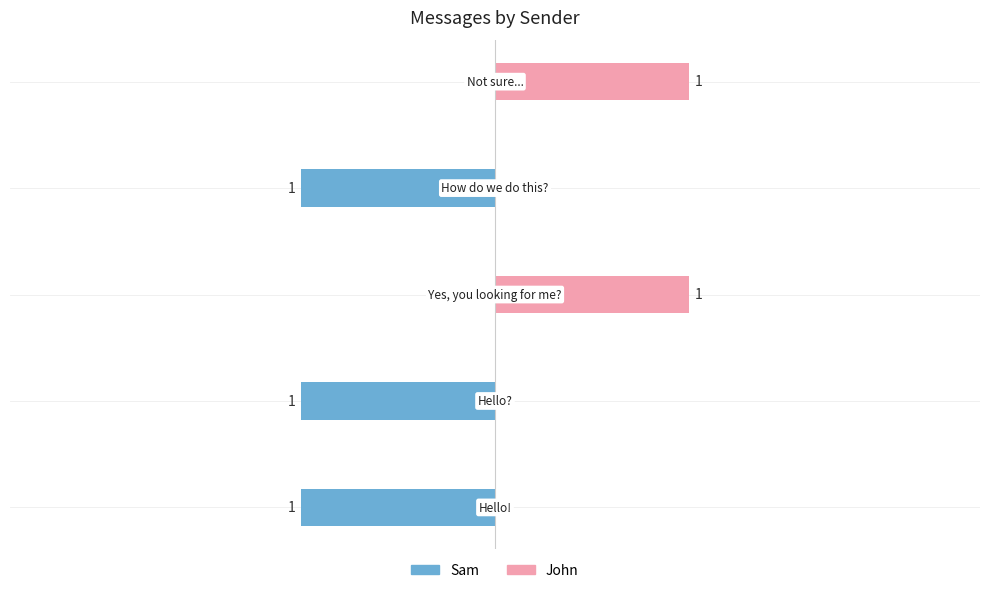

Reading left to right, transcribe all the data shown in this chart.

Sam: −3=-1	−2=-1	−1=0	0=-1	1=0
John: −3=0	−2=0	−1=1	0=0	1=1